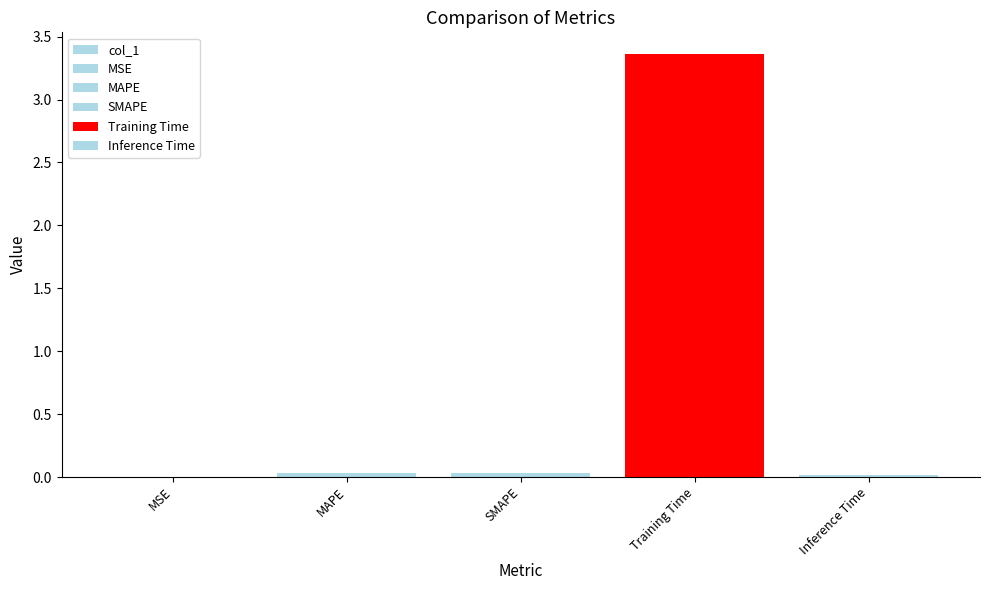

At which category does the chart reach its minimum across all series?

MSE